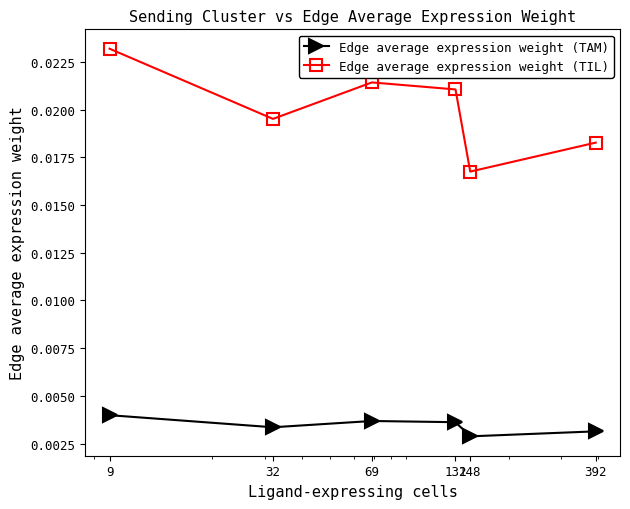

Rank the series by their maximum value, from lowest to highest.

Edge average expression weight (TAM), Edge average expression weight (TIL)